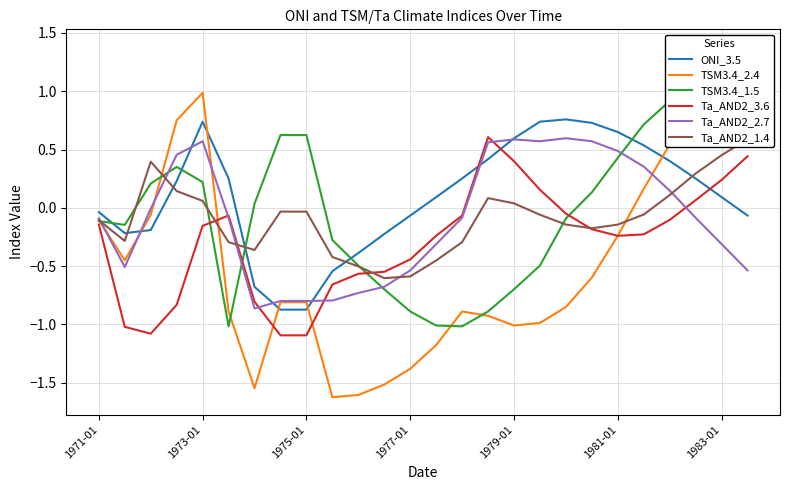

How many data points in ONI_3.5 are above 0?

15